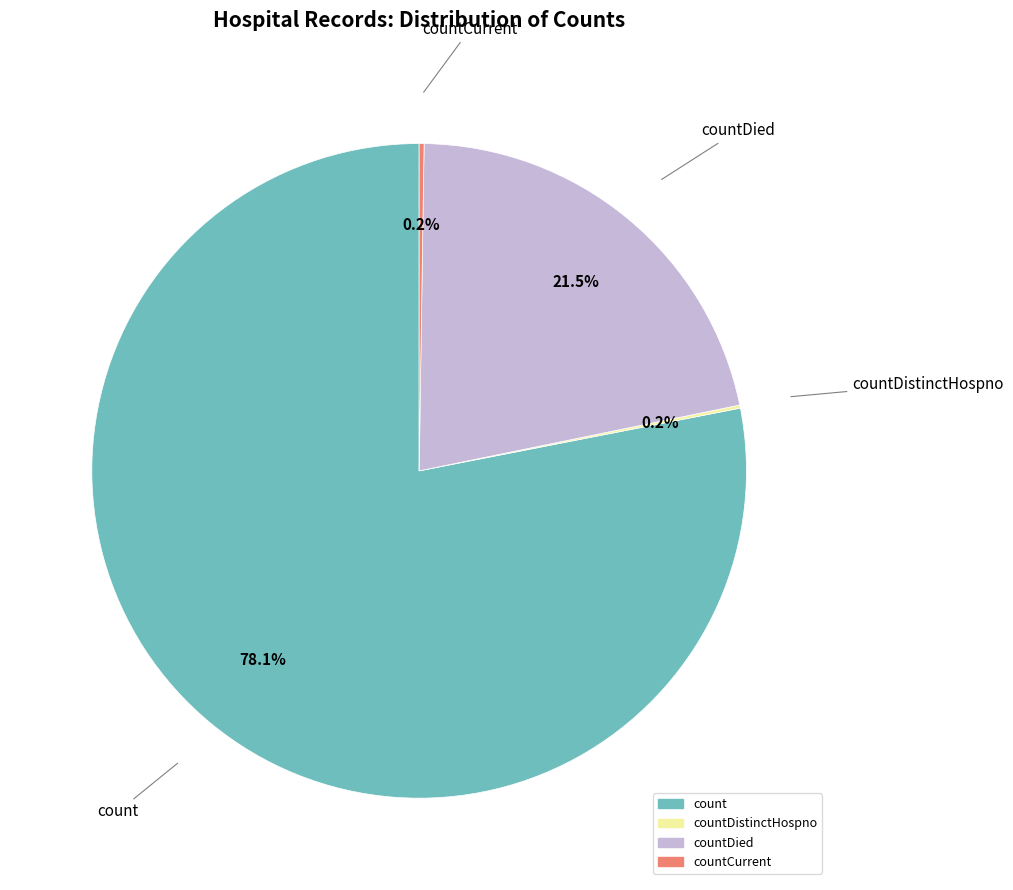

Is there a majority slice in this chart?

Yes